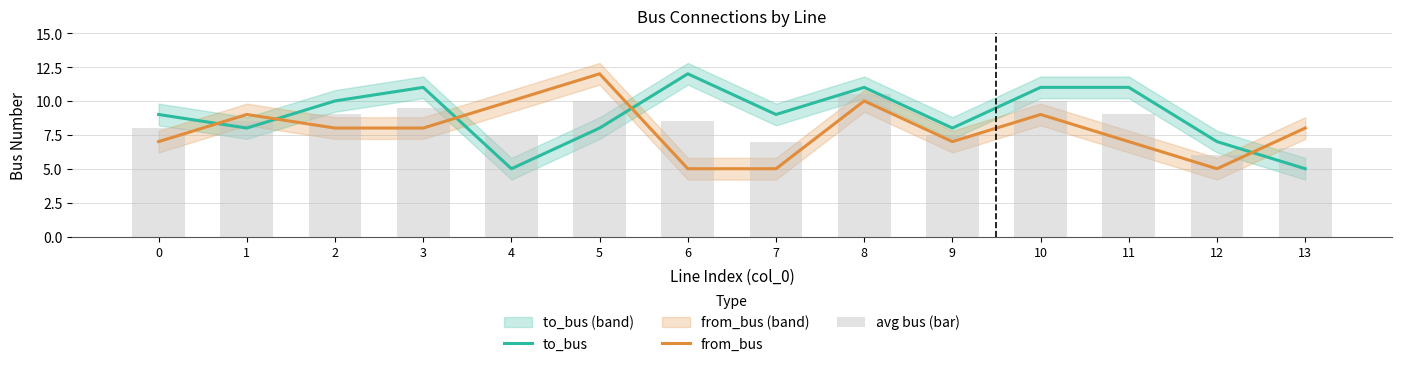

True or false: from_bus has a value of 9.0 at 1.

True